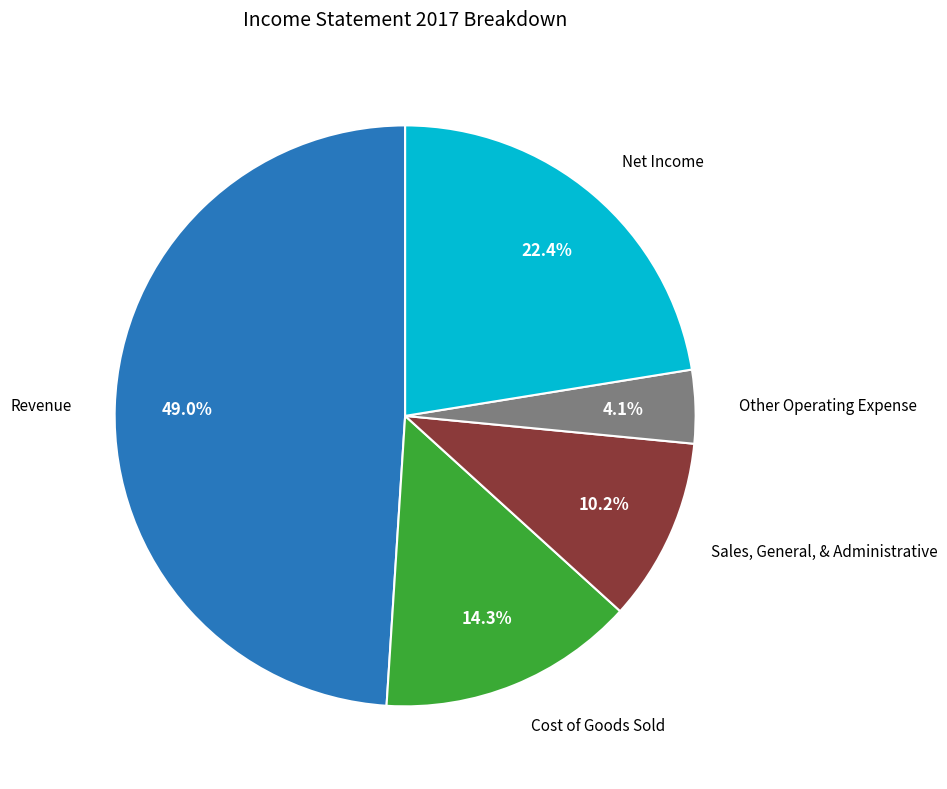

Is there a majority slice in this chart?

No